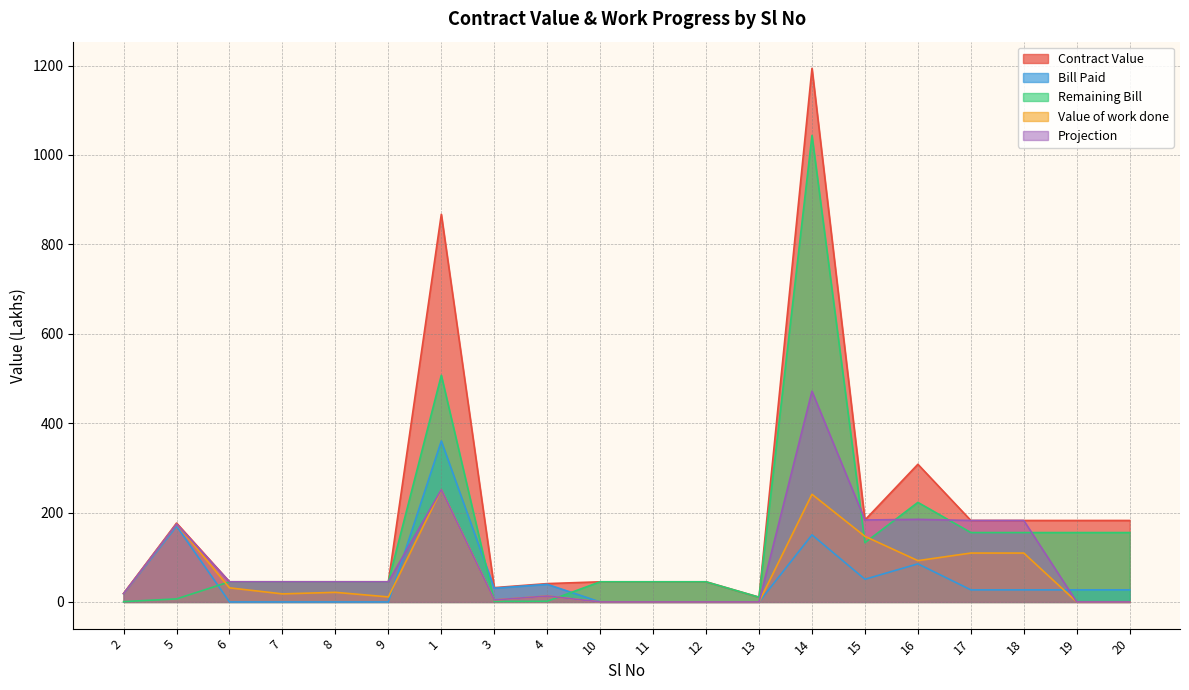

How many lines are shown in the chart?

5